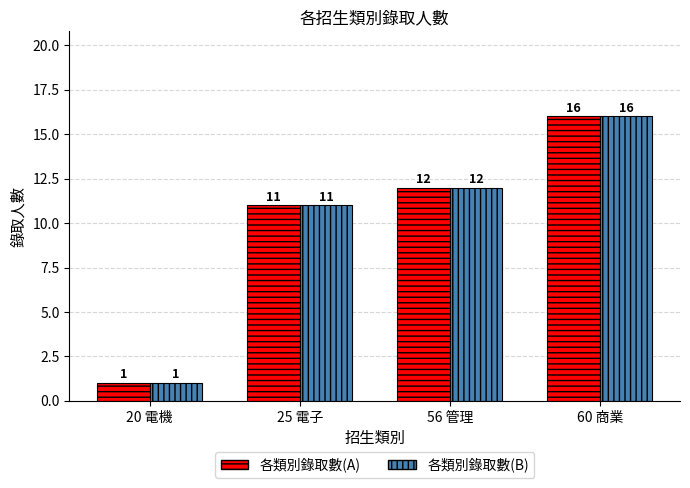

How many data points in 各類別錄取數(A) are less than 12?

2